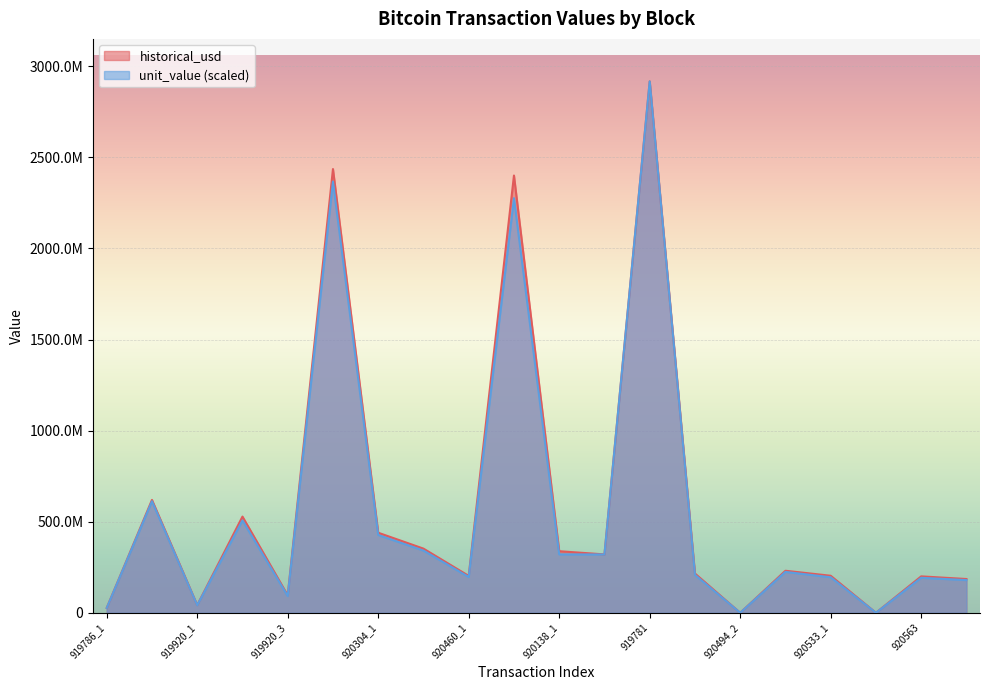

Is the value of unit_value at 920494_2 greater than the value of historical_usd at 920304_2?

No